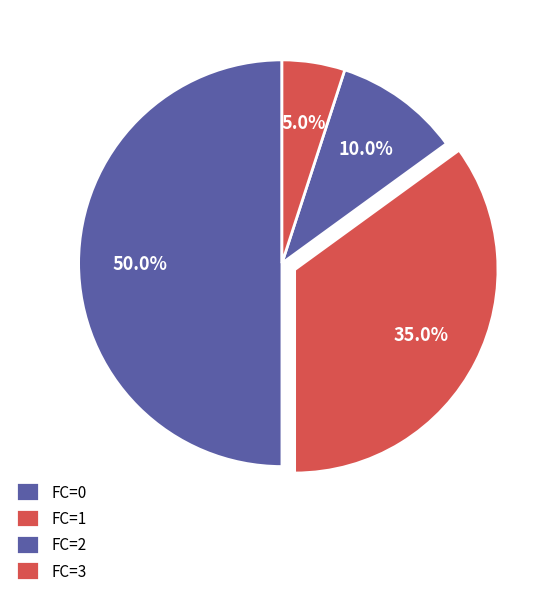

To the nearest percent, what is the difference between the largest and smallest slice percentages?

45%